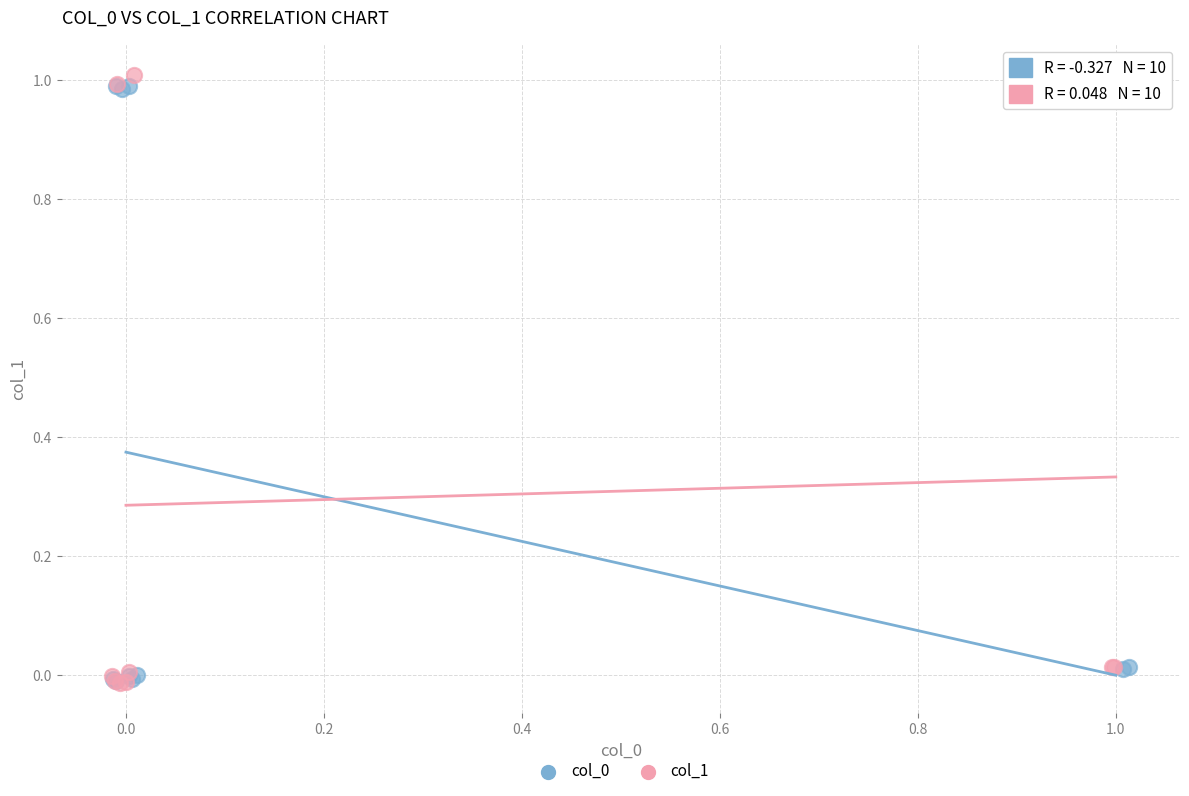

Which series contains the highest Y value?

col_1